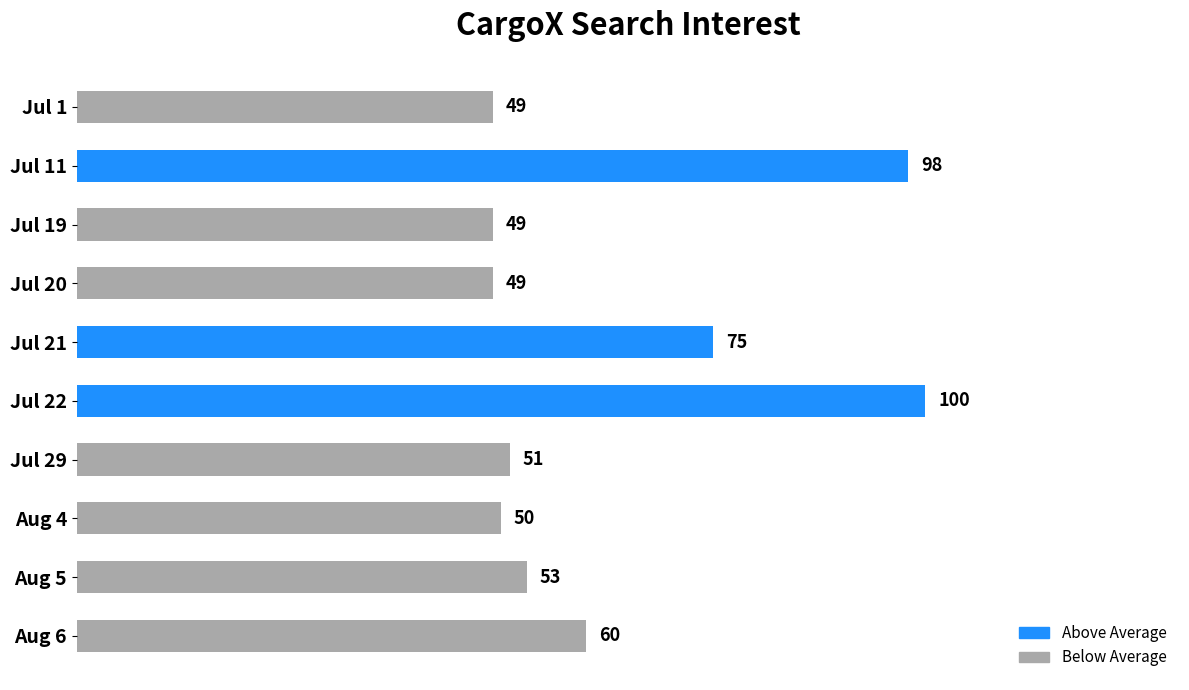

Reading top to bottom, list all the values displayed in this chart.

Jul 1=49	Jul 11=98	Jul 19=49	Jul 20=49	Jul 21=75	Jul 22=100	Jul 29=51	Aug 4=50	Aug 5=53	Aug 6=60